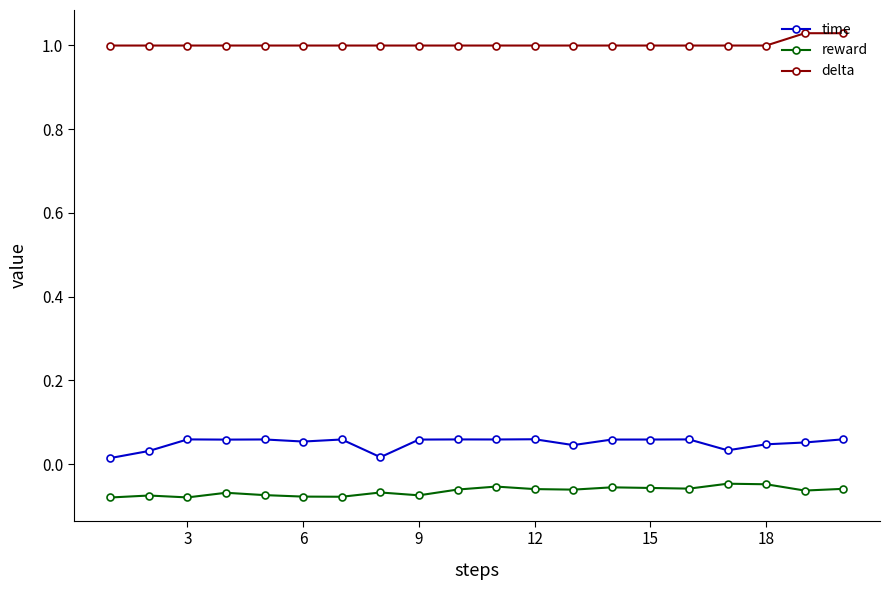

Rank the series by their maximum value, from highest to lowest.

delta, time, reward